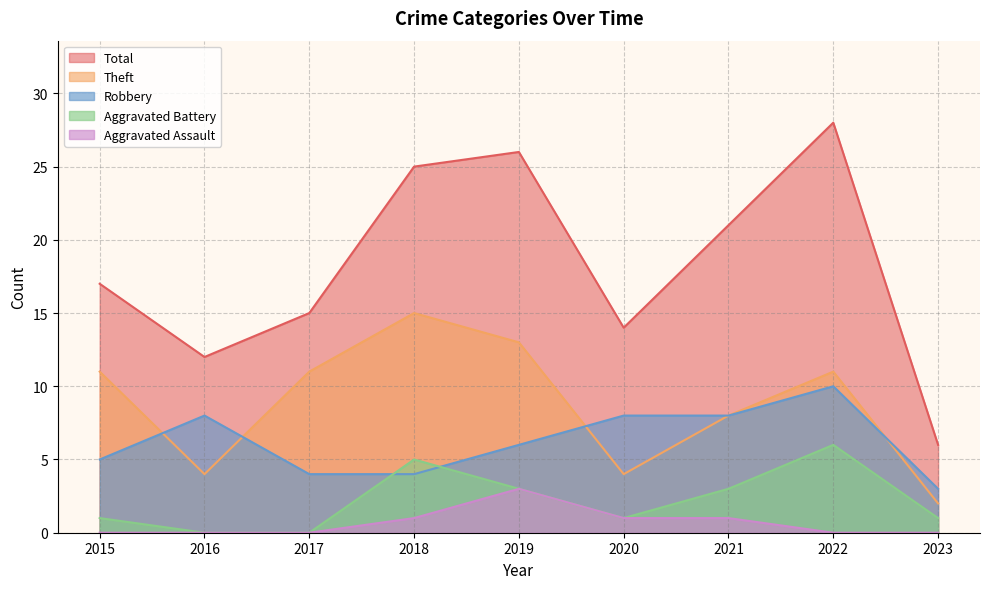

True or false: Robbery has more than 2 interior local peaks.

False